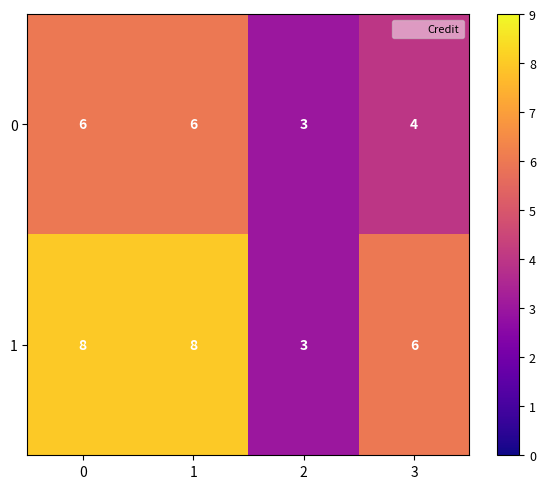

What value does the 1 series have at 0?

8